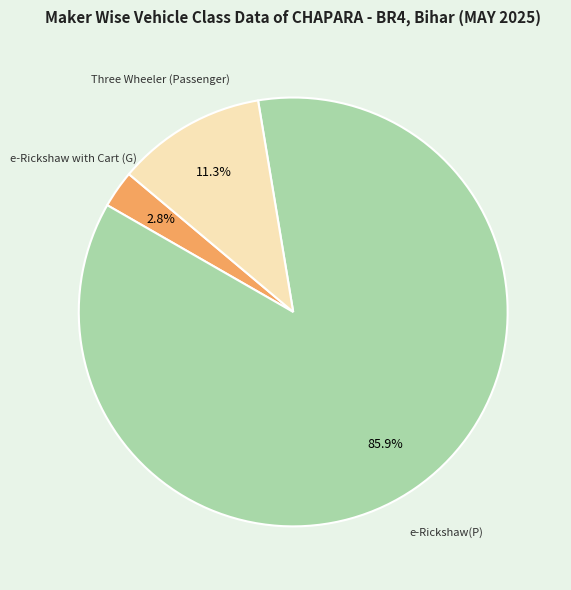

Count the number of slices in the pie.

3